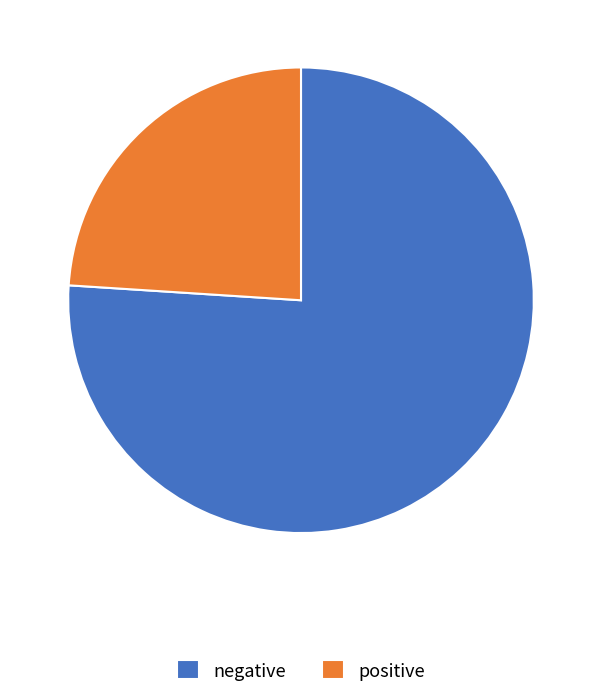

True or false: negative accounts for 63% of the total.

False